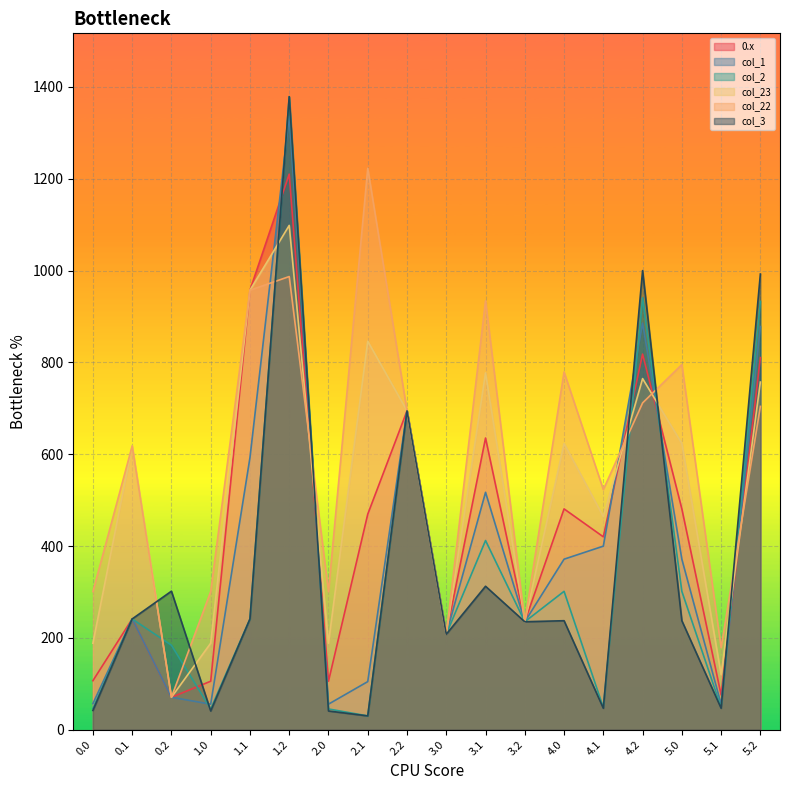

What is the label of the 10th point from the right?

2.2